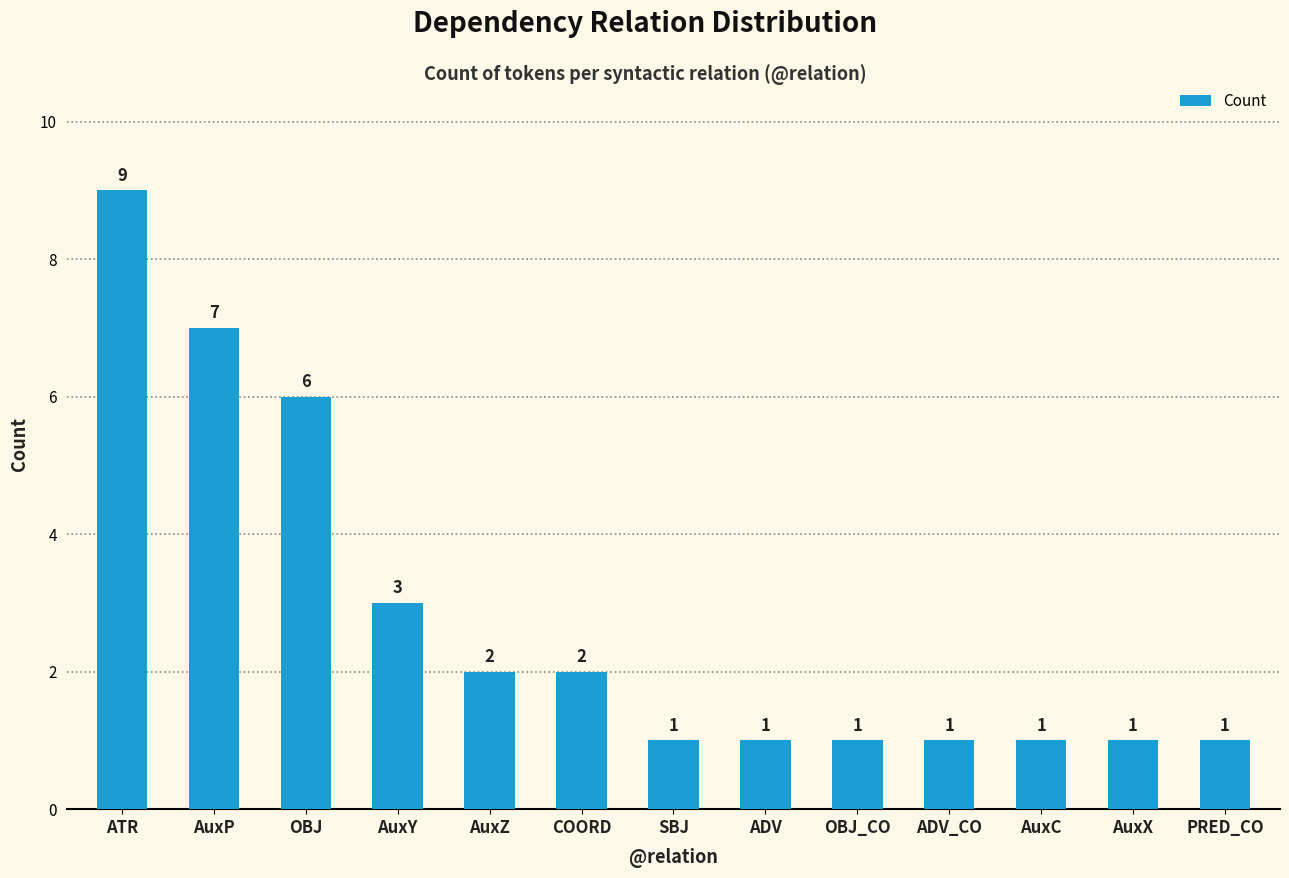

Are the bars grouped side by side (vs. stacked)?

No